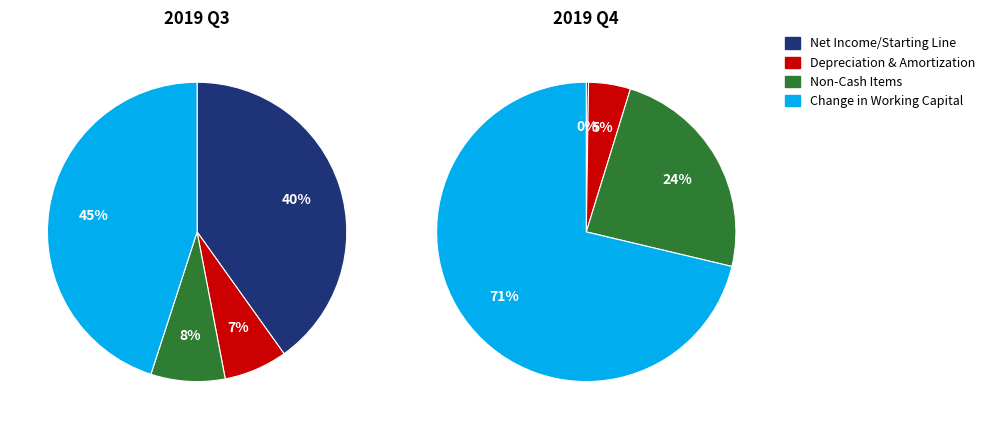

What percentage is NOT represented by Net Income/Starting Line?

59.9%